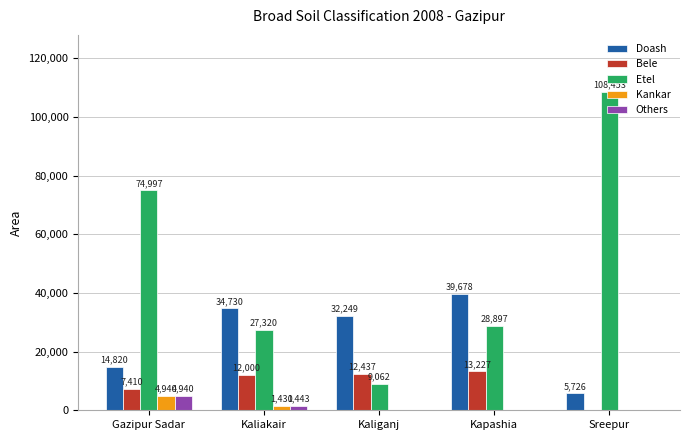

How many distinct data groups are displayed?

5